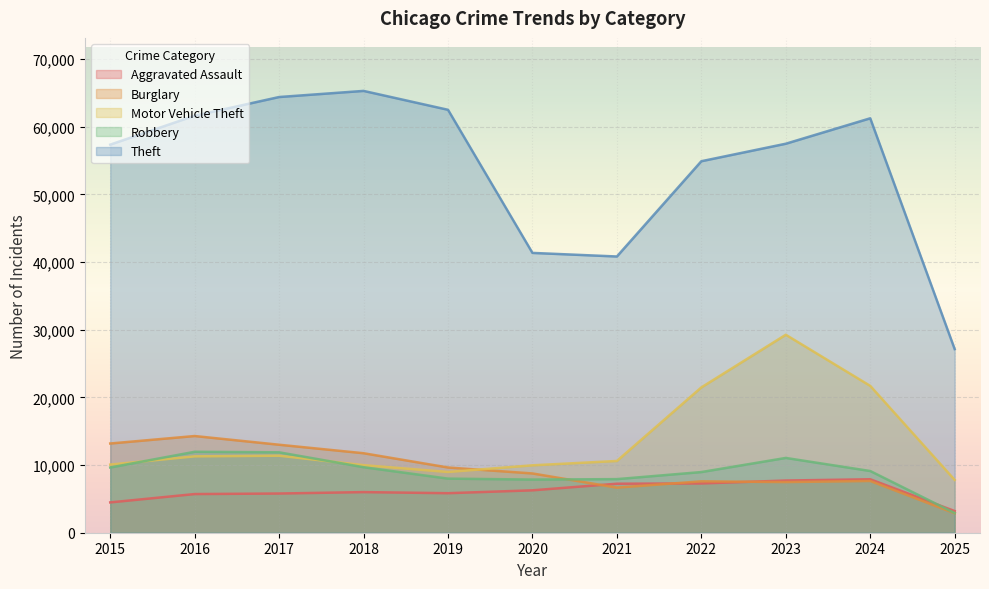

The Theft series shows 15632 at 2022. True or false?

False